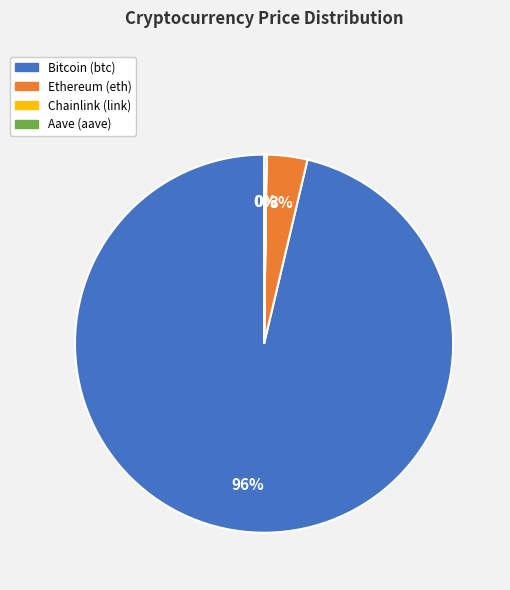

Is it true that Bitcoin (btc) is 96% of the pie?

True